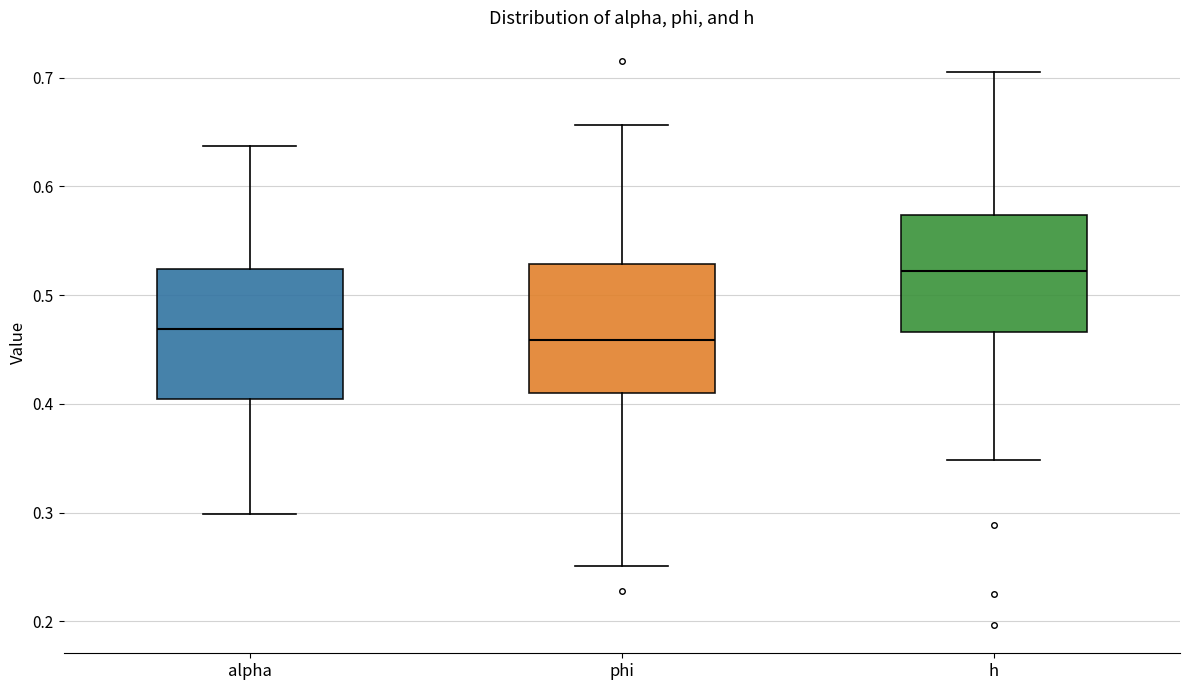

Reading left to right, transcribe this box plot: for each box, give where its median line is, the range the box spans, and where its two whiskers end, as read against the y-axis. The values are not printed on the chart, so give them approximately, as read against the axis.

alpha: median 0.47, box 0.40 to 0.52, whiskers 0.30 to 0.64
phi: median 0.46, box 0.41 to 0.53, whiskers 0.25 to 0.66
h: median 0.52, box 0.47 to 0.57, whiskers 0.35 to 0.71